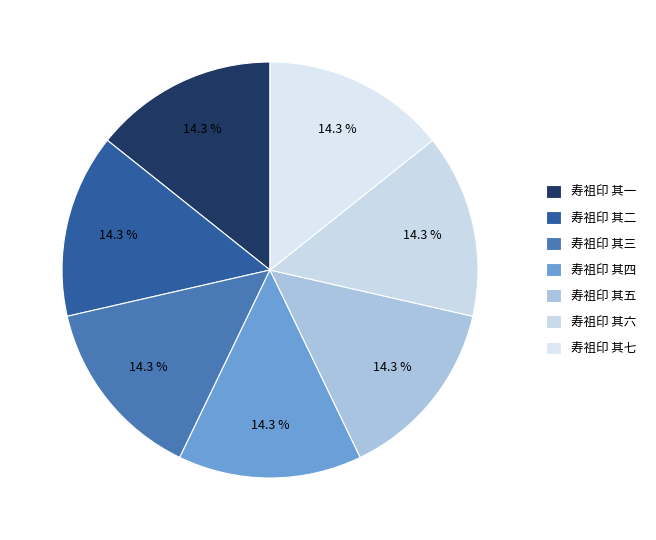

What percentage is the 寿祖印 其四 slice, to the nearest percent?

14%